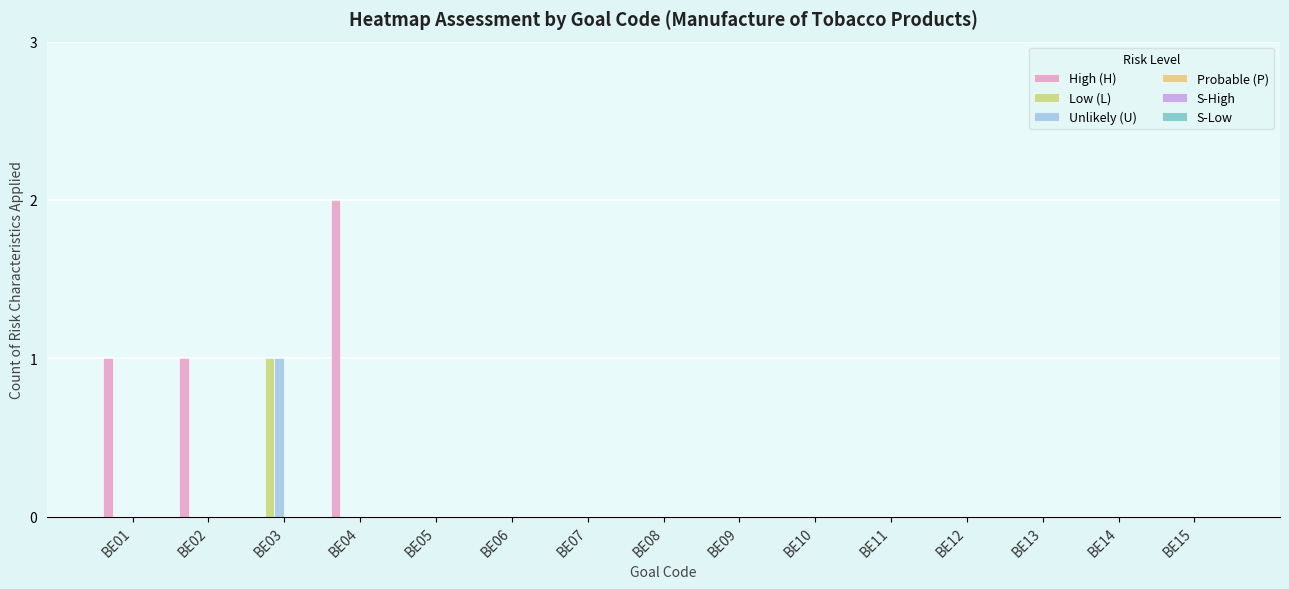

How many data points does each series have?

15